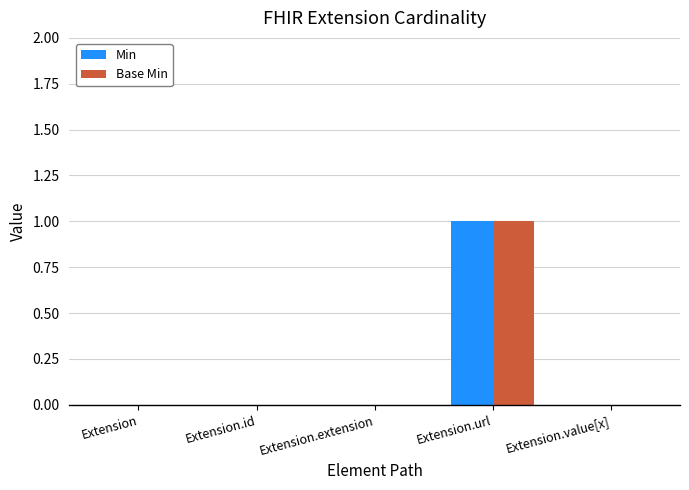

Which label corresponds to the largest value in the chart?

Extension.url